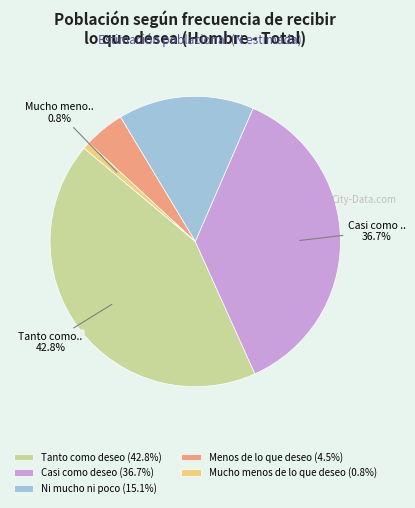

The Mucho menos de lo que deseo slice represents 11% of the pie. True or false?

False